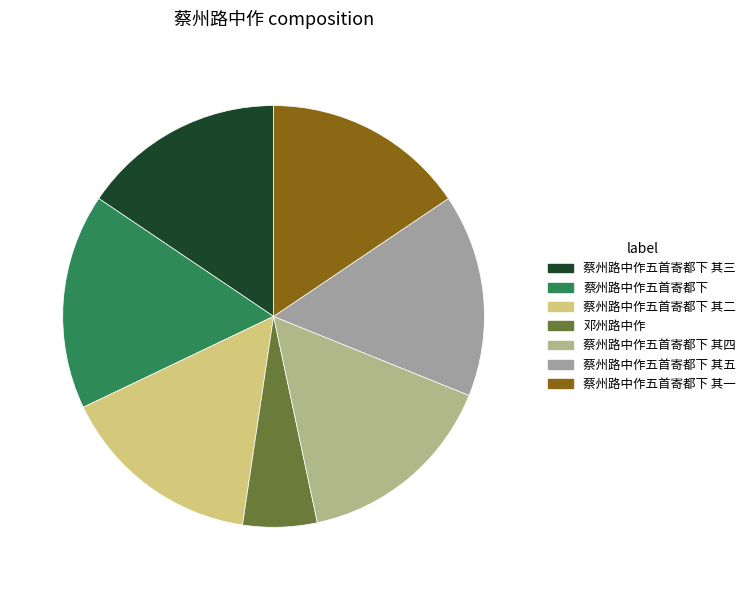

What percentage is the 蔡州路中作五首寄都下 其二 slice, to the nearest percent?

16%